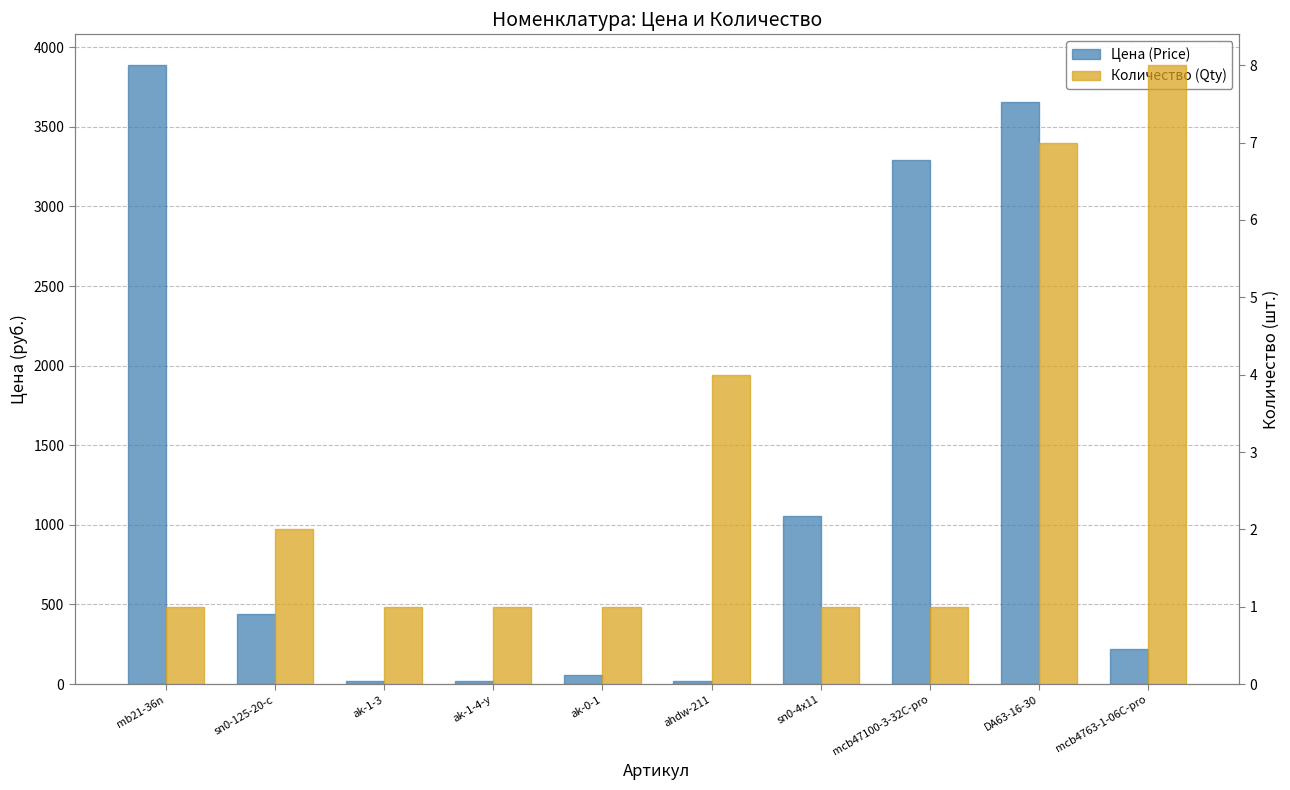

What is the label of the 1st bar from the left?

mb21-36n